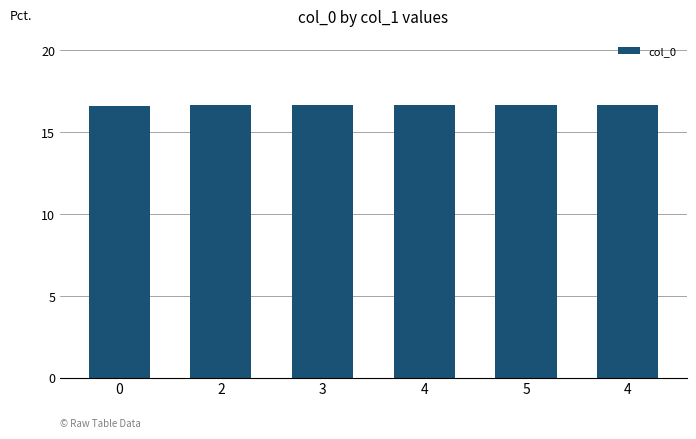

How many categories are shown in the chart?

6